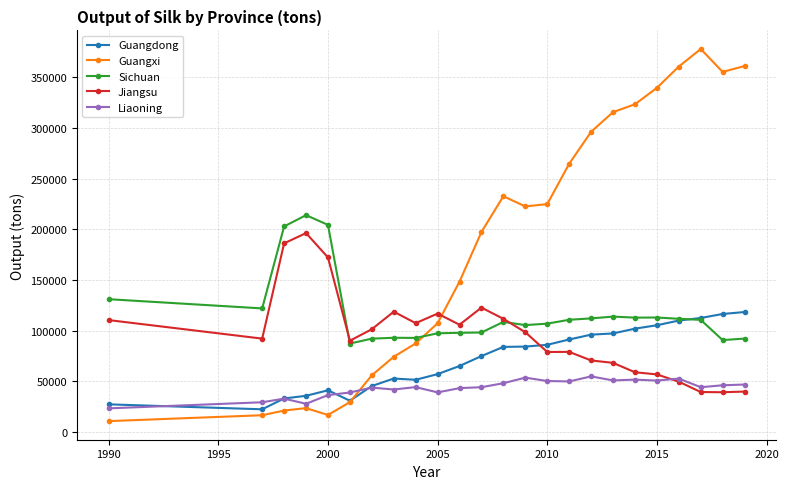

How many lines are shown in the chart?

5